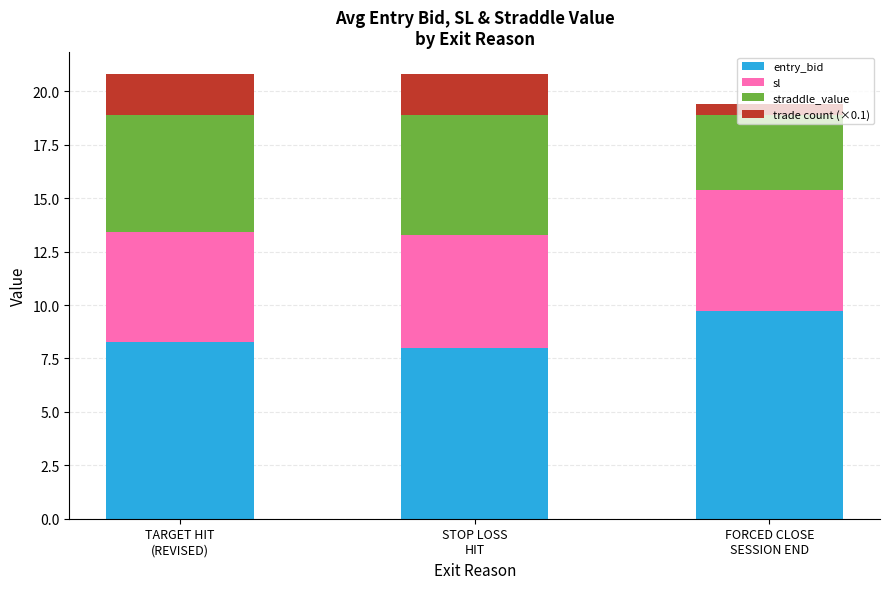

What is the highest value of the entry_bid series?

9.7